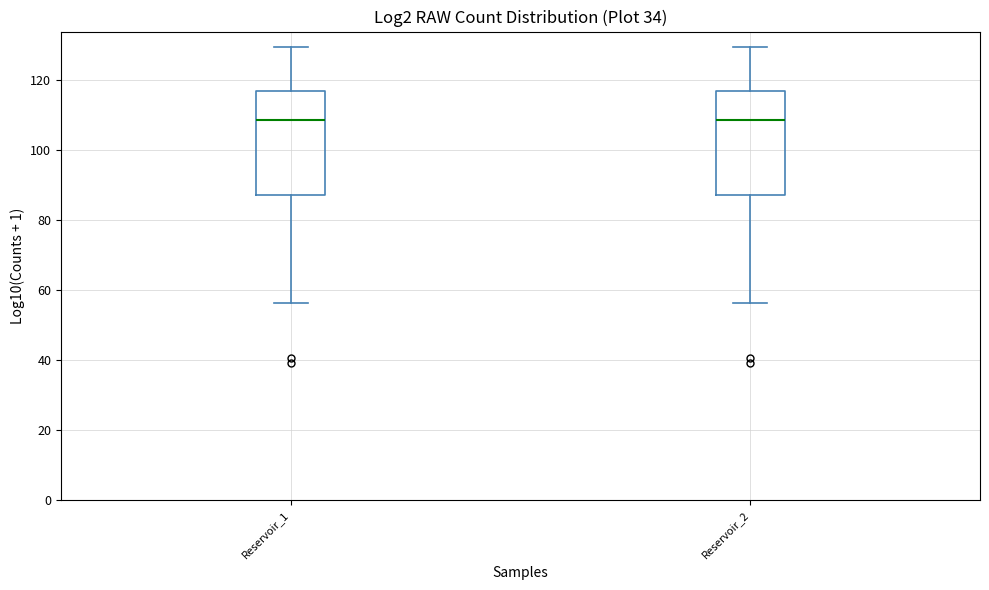

Reading left to right, transcribe this box plot: for each box, give where its median line is, the range the box spans, and where its two whiskers end, as read against the y-axis. The values are not printed on the chart, so give them approximately, as read against the axis.

Reservoir_1: median 108, box 88 to 118, whiskers 56 to 130
Reservoir_2: median 108, box 88 to 118, whiskers 56 to 130